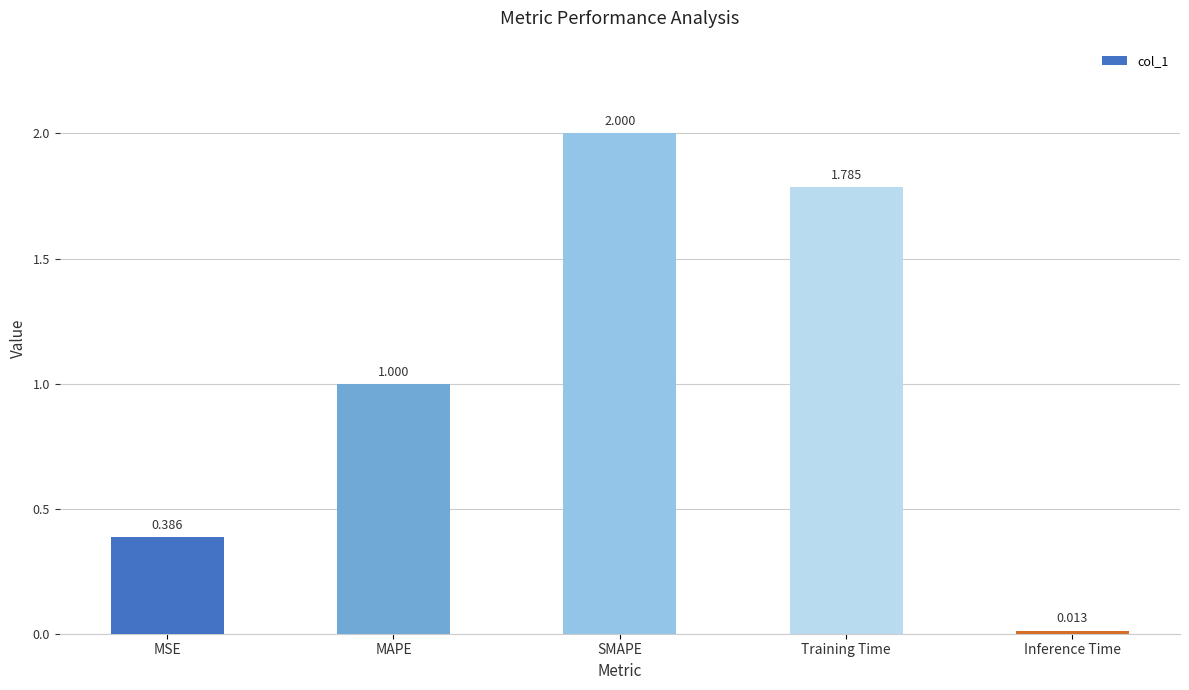

What is the label of the 4th bar from the right?

MAPE